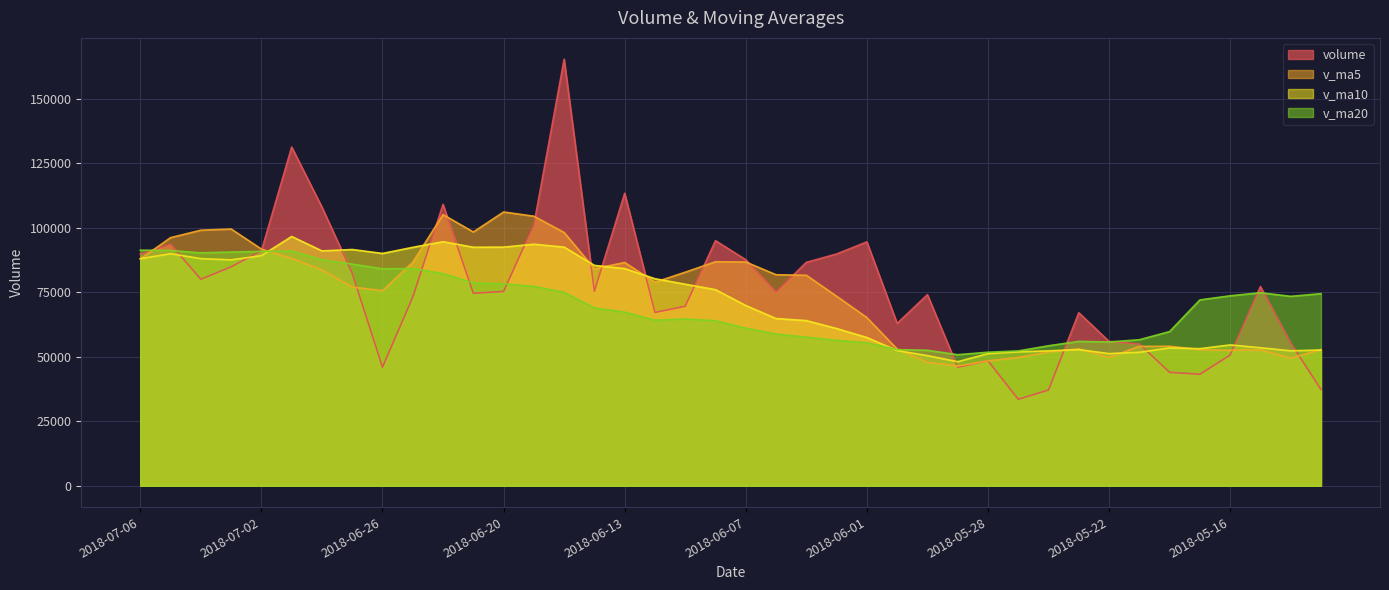

At how many categories does at least one series exceed 77325?

25